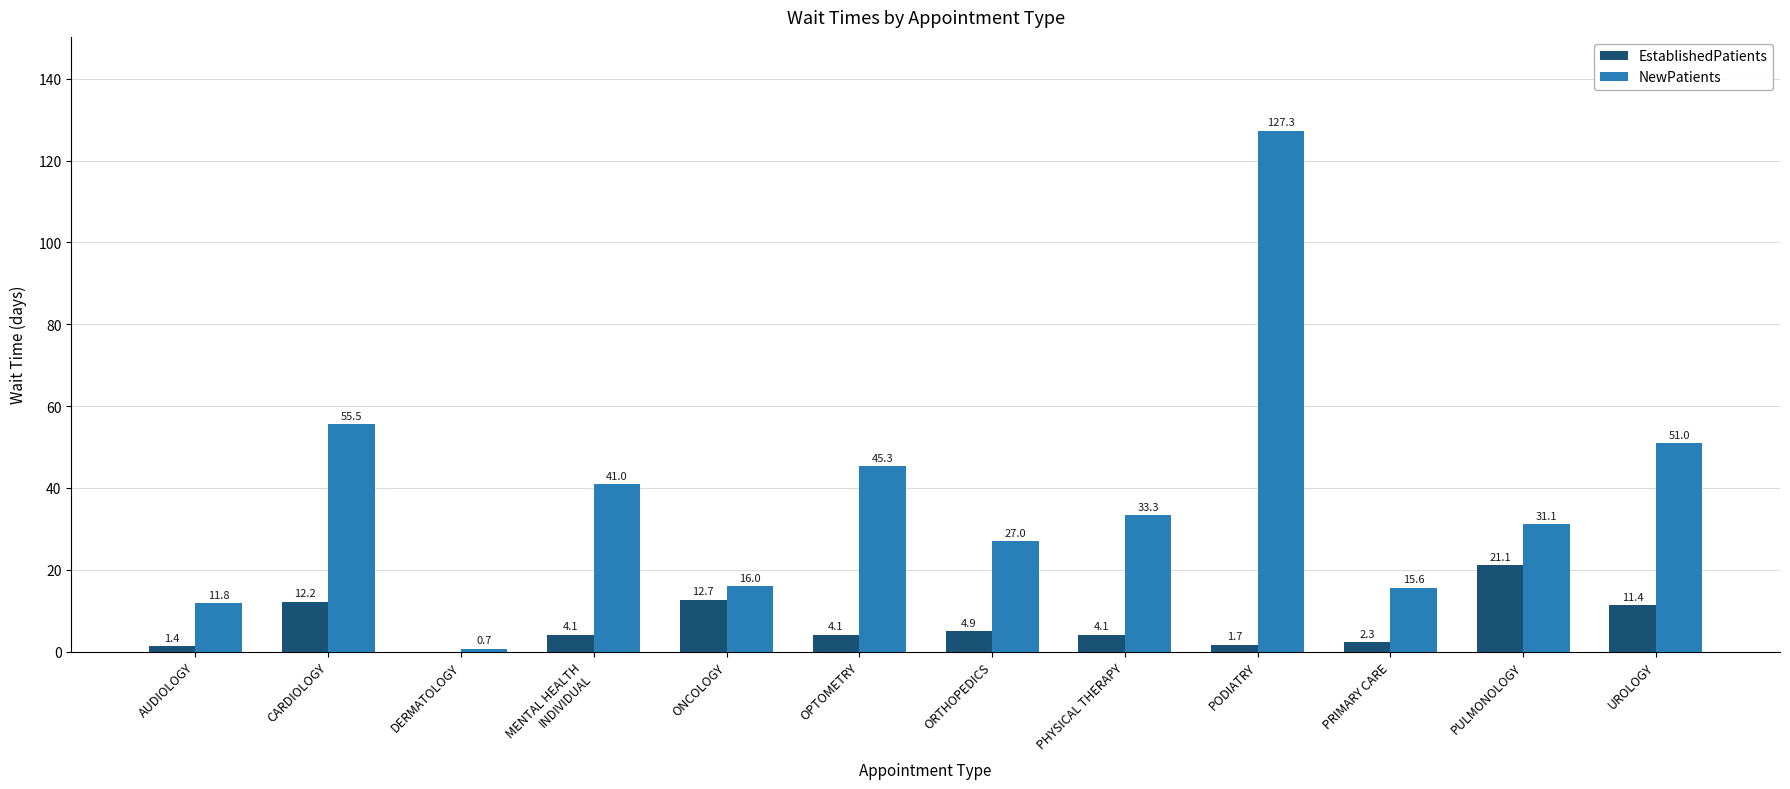

At which category does the chart reach its peak across all series?

PODIATRY